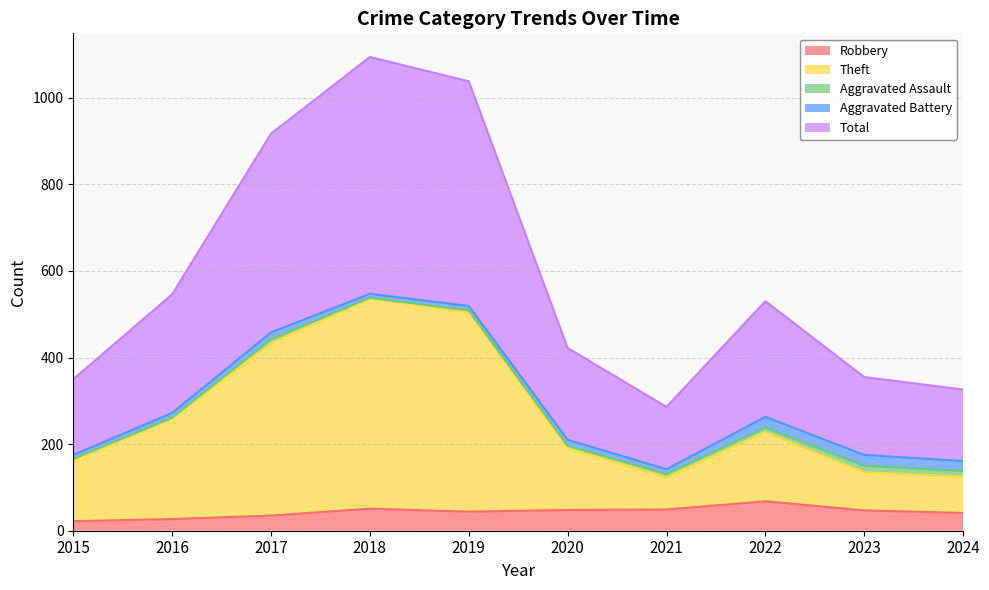

Which series has the largest total across all categories?

Total